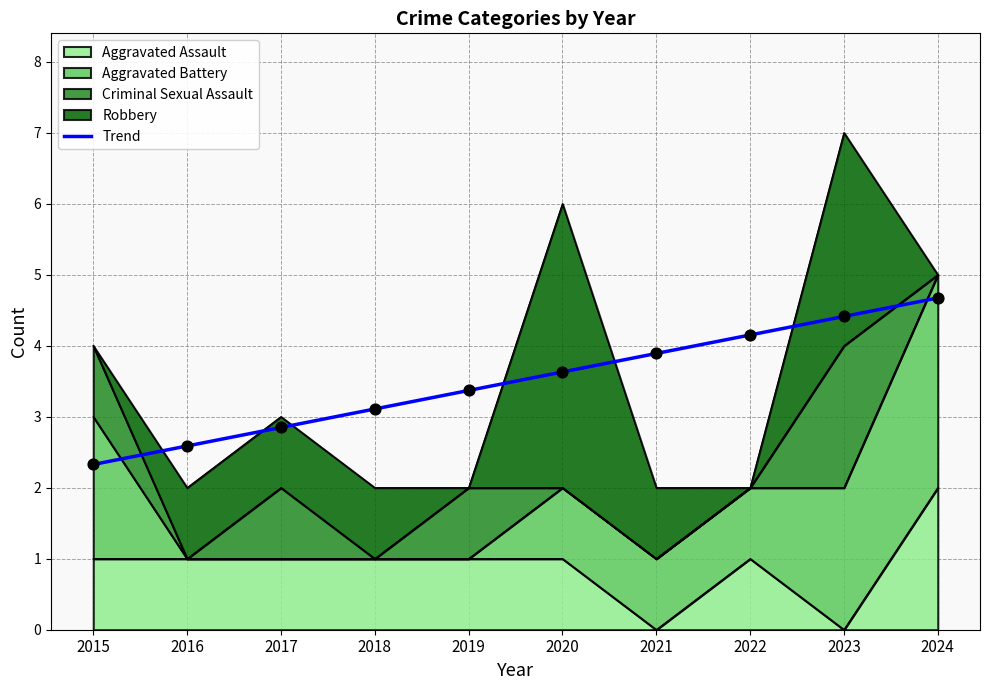

Is the value of Aggravated Assault at 2021 greater than the value of Criminal Sexual Assault at 2015?

No